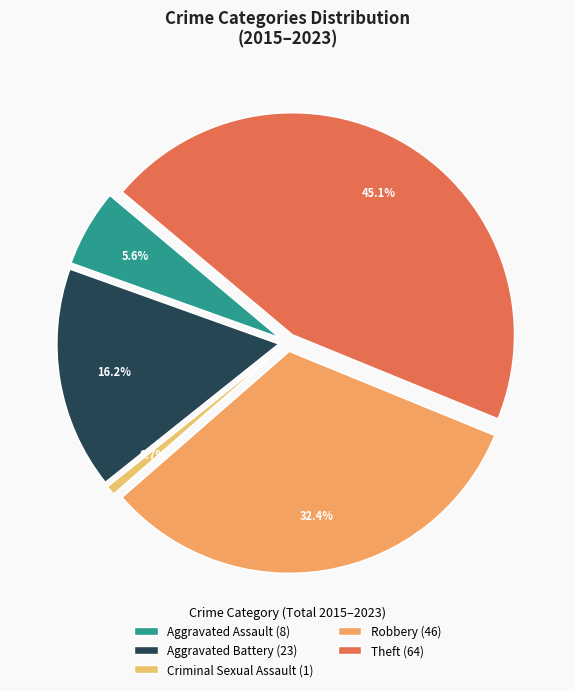

Is the sum of Theft and Aggravated Assault greater than half?

Yes